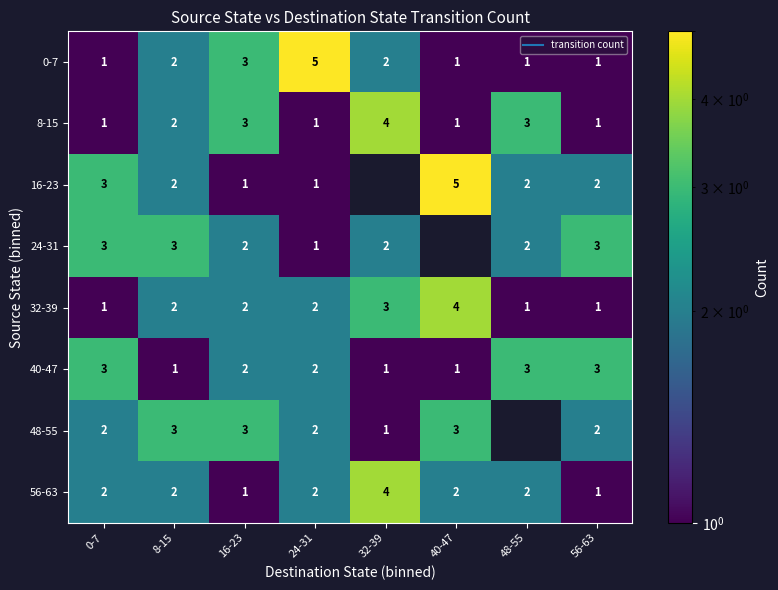

Count the number of categories in the chart.

8